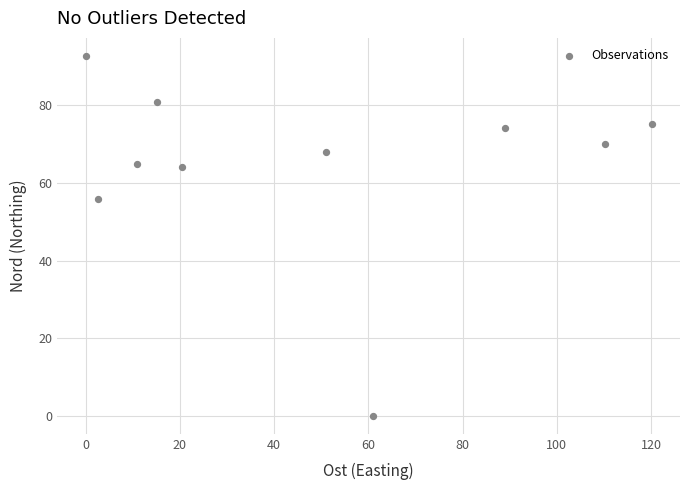

What is the range of X values (max minus min)?

120.1